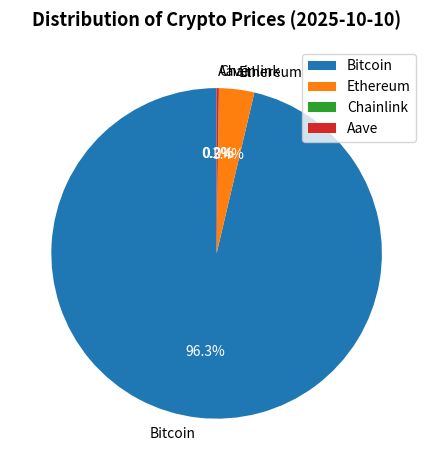

To the nearest percent, what portion does Ethereum represent?

3%